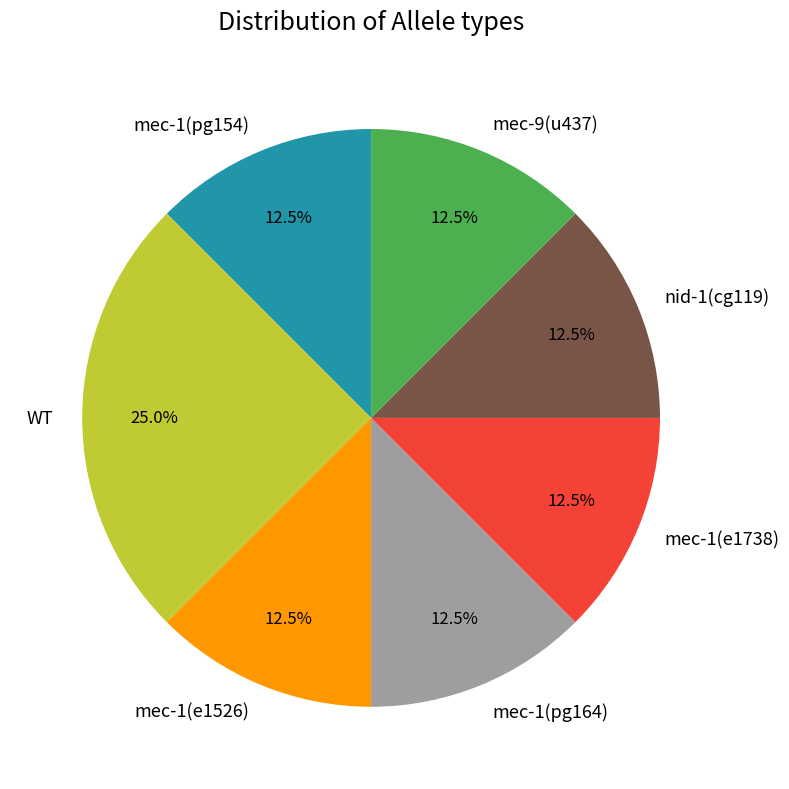

Is mec-9(u437) the majority of the pie?

No